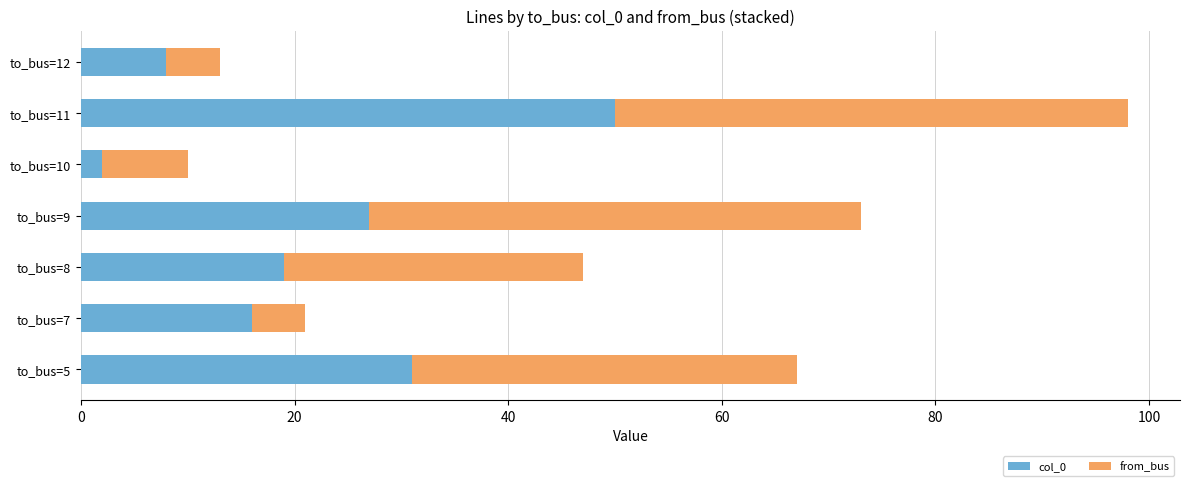

Which category has the lowest value in the col_0 series?

to_bus=10